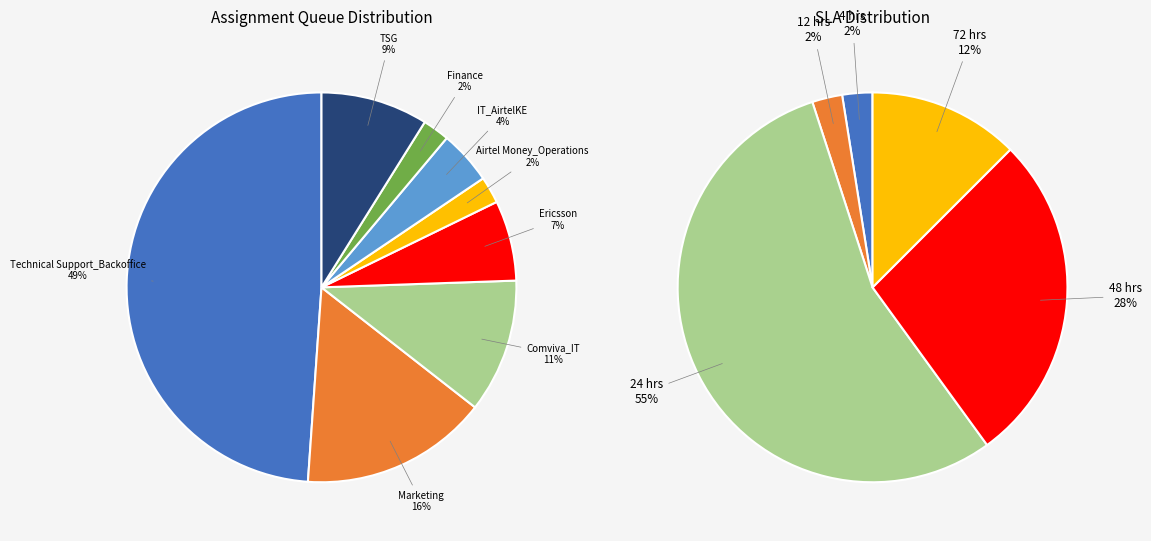

How many slices are in this pie chart?

8